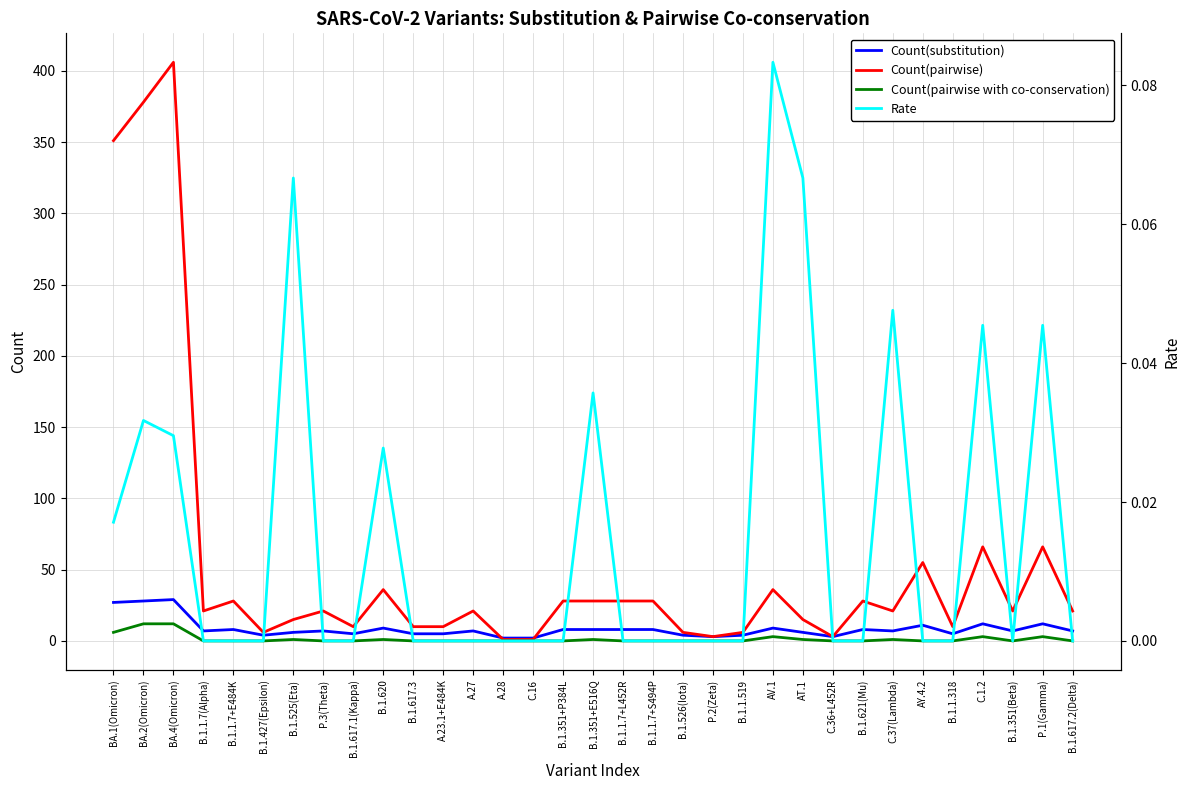

True or false: Rate and Count(substitution) cross at least once.

False